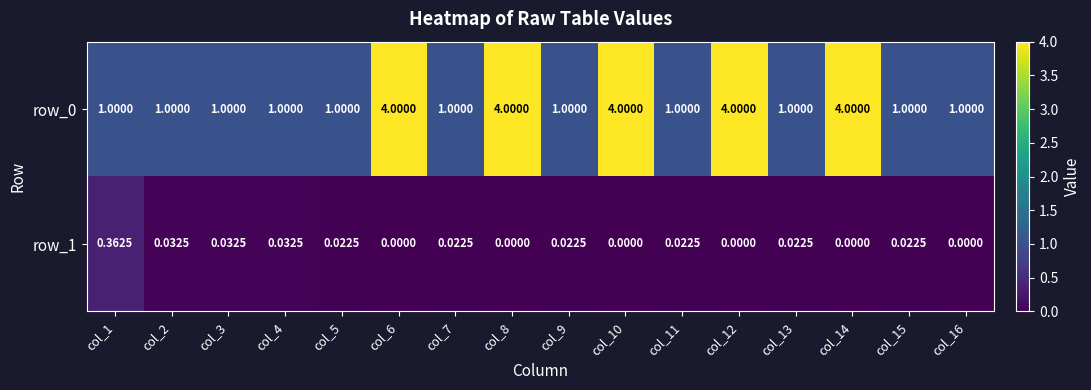

Is the value of row_0 at col_16 greater than the value of row_1 at col_3?

Yes